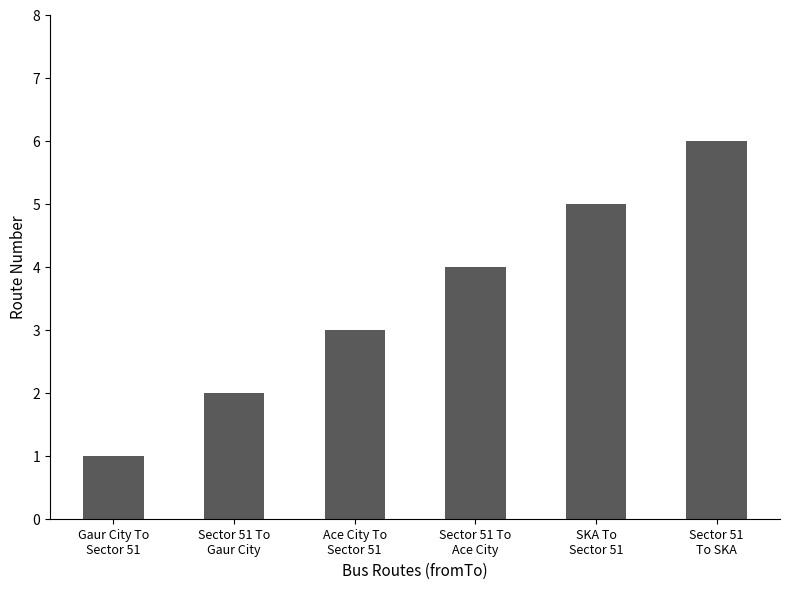

What is the difference between the maximum and second lowest values?

4